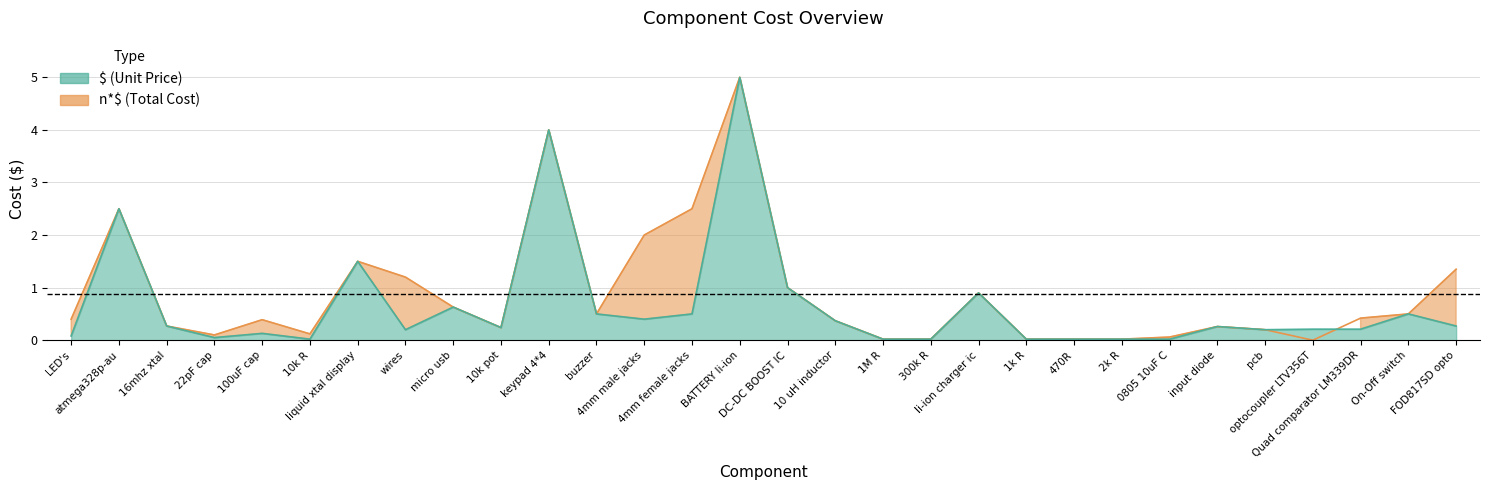

Reading left to right, list all the values displayed in this chart.

n*$ (Total Cost): 0.4	2.5	0.3	0.1	0.4	0.1	1.5	1.2	0.6	0.2	4.0	0.5	2.0	2.5	5.0	1.0	0.4	0.0	0.0	0.9	0.0	0.0	0.0	0.1	0.3	0.2	0.0	0.4	0.5	1.4
$ (Unit Price): 0.1	2.5	0.3	0.1	0.1	0.0	1.5	0.2	0.6	0.2	4.0	0.5	0.4	0.5	5.0	1.0	0.4	0.0	0.0	0.9	0.0	0.0	0.0	0.0	0.3	0.2	0.2	0.2	0.5	0.3